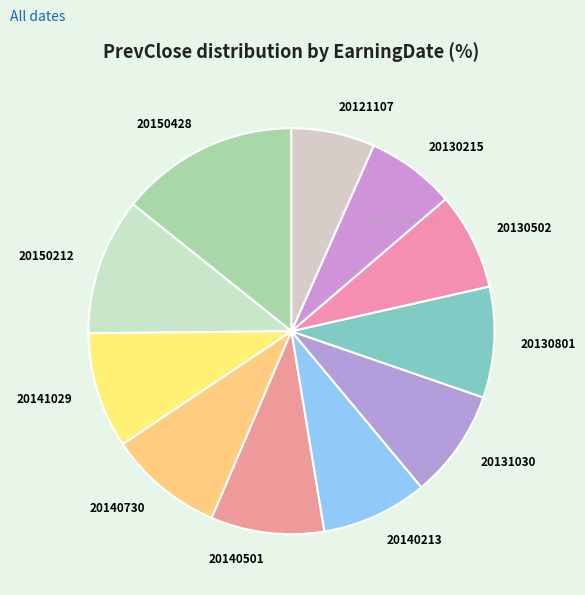

Is there any slice that represents more than half of the pie?

No